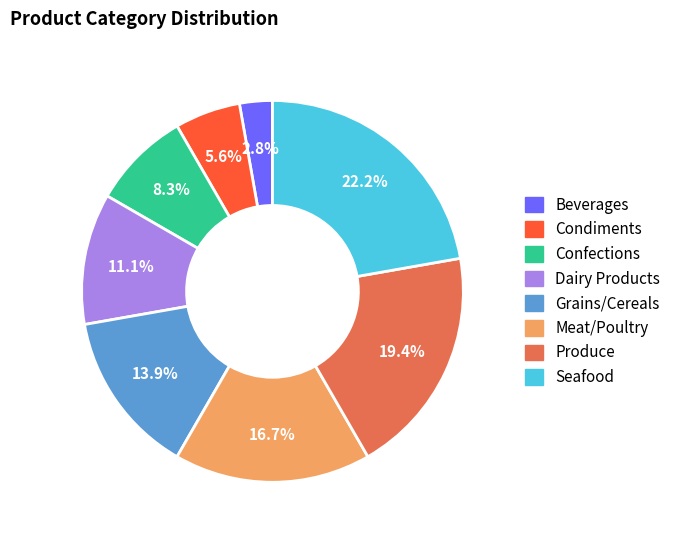

How many segments does this pie chart have?

8